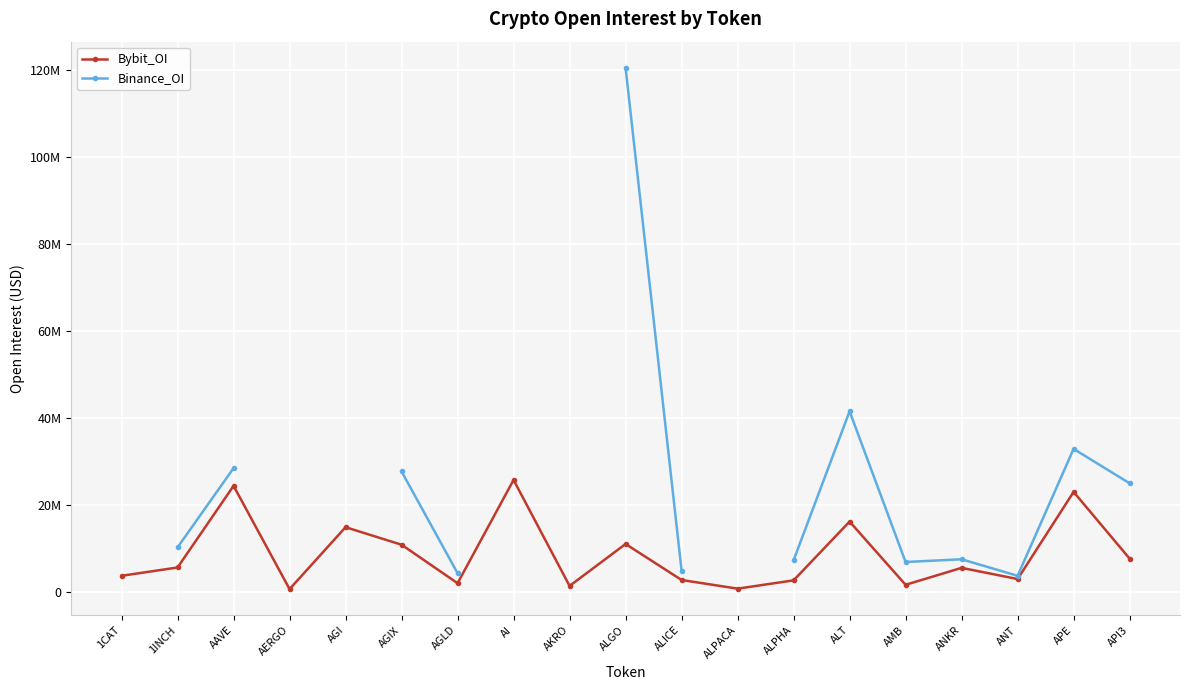

True or false: Binance_OI and Bybit_OI cross at least once.

False